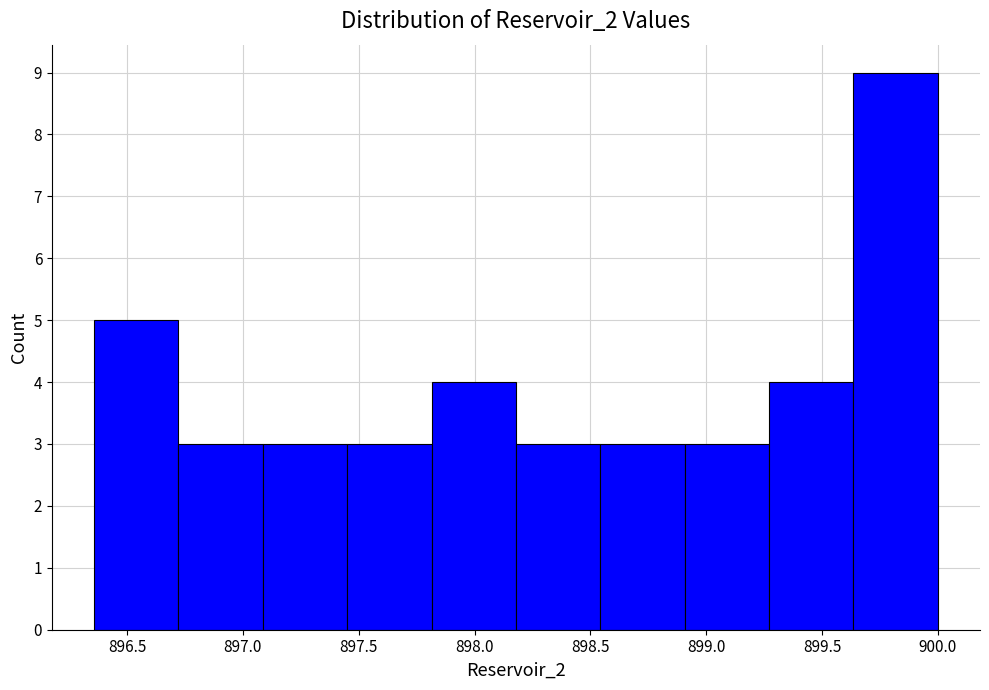

Over which range of the x-axis is the bar tallest?

899.65 to 900.00